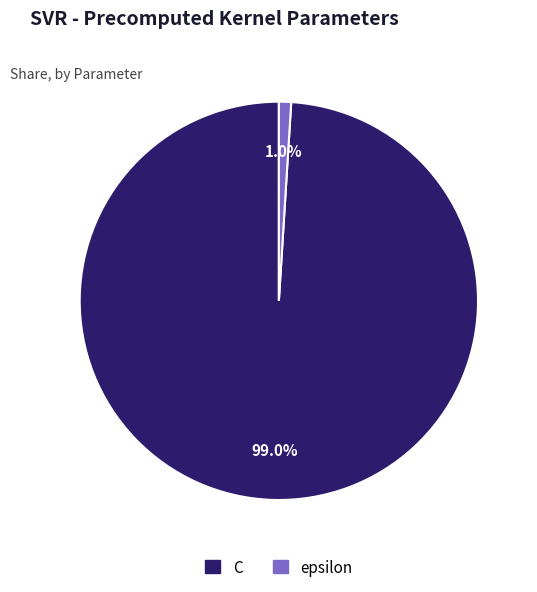

Do epsilon and C together represent more than half of the pie?

Yes